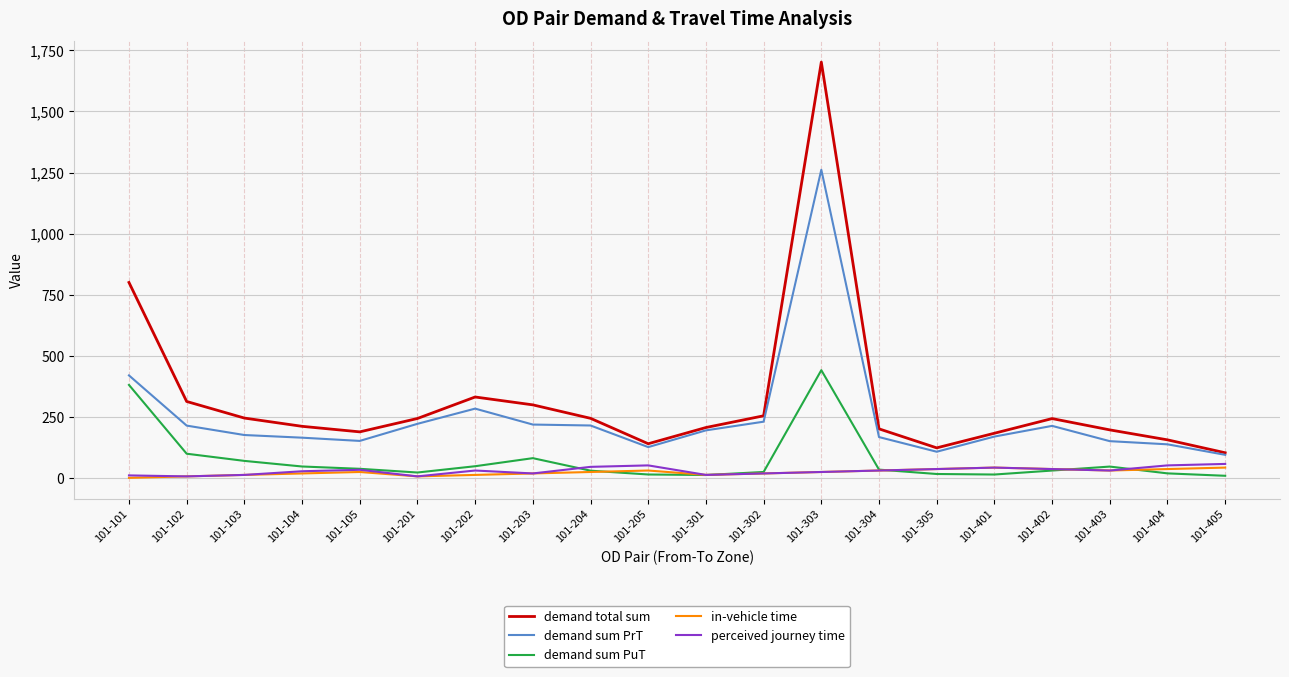

Which series has the widest spread of values?

demand total sum